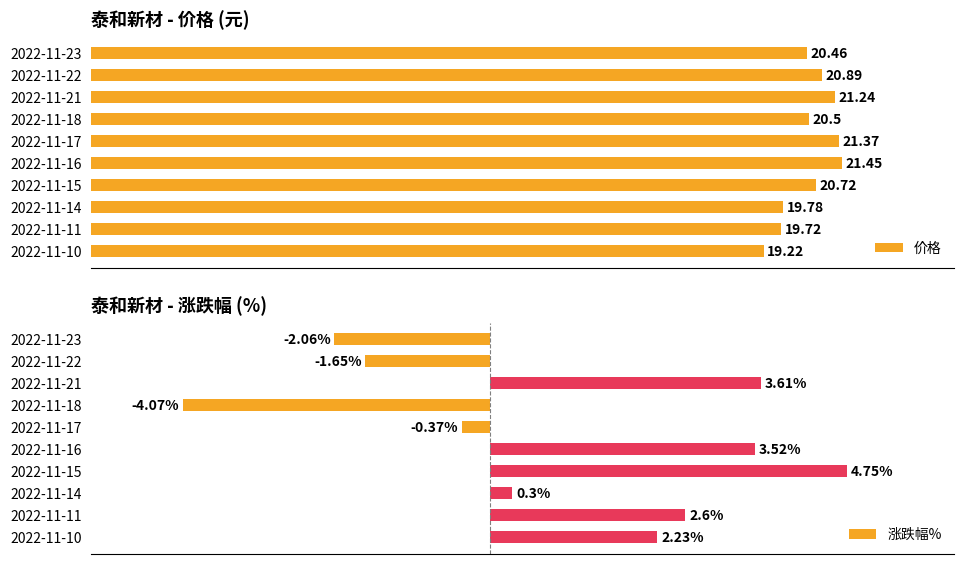

Which series has the largest total across all categories?

价格